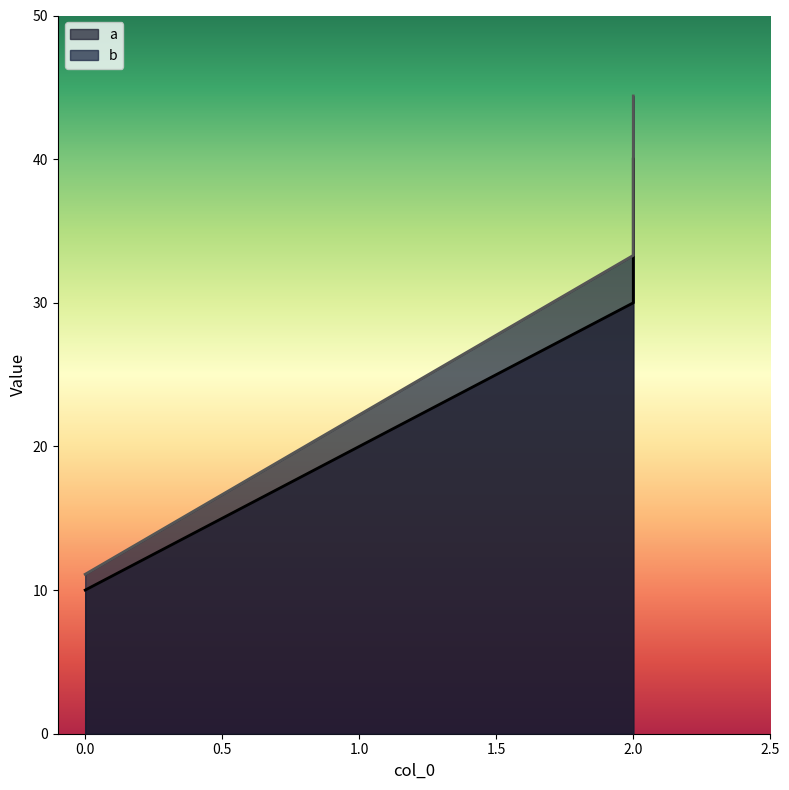

Rank the series at 0 from highest to lowest value.

b, a